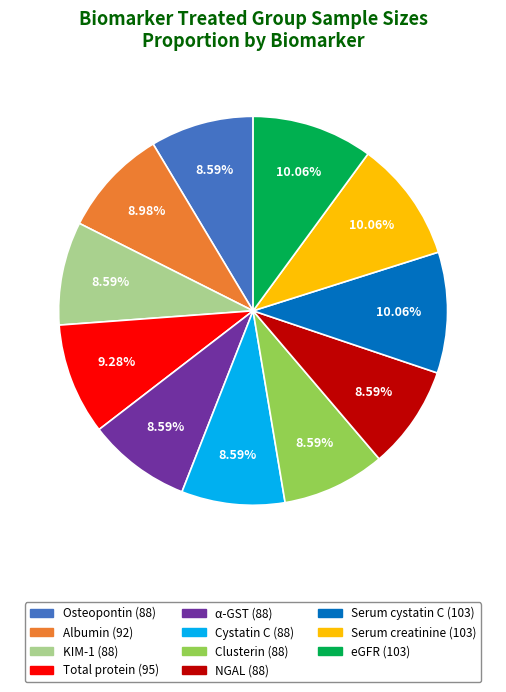

What percentage do Osteopontin and Serum cystatin C together represent?

18.7%